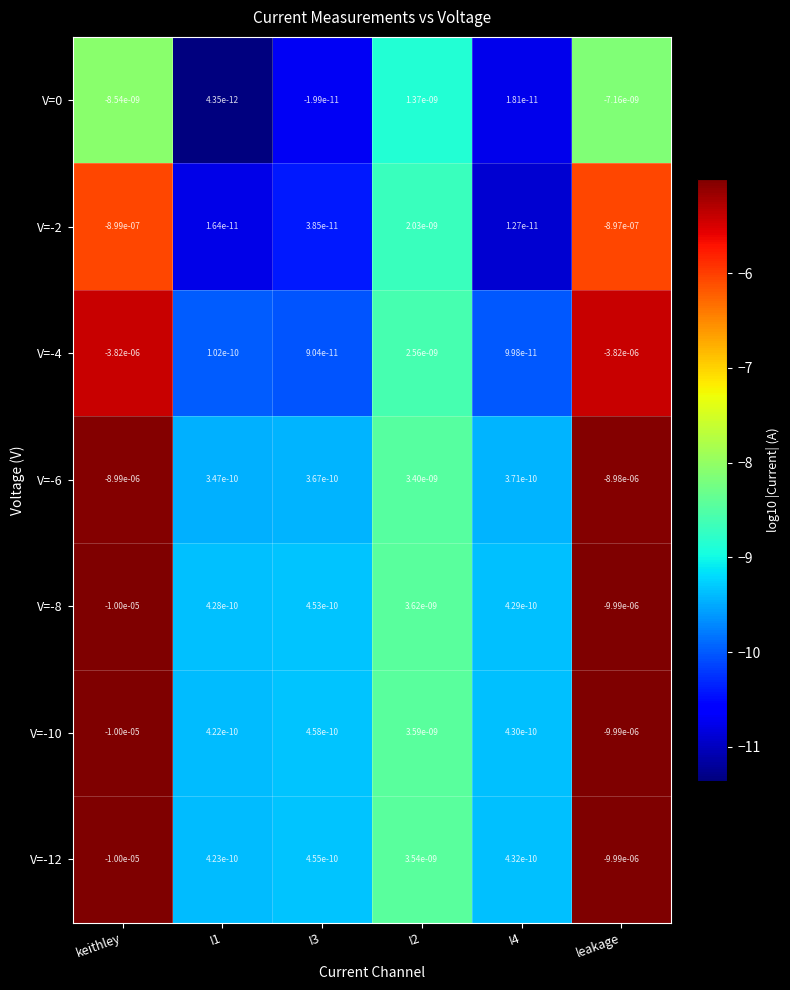

The V=-4 series shows 0.0 at I2. True or false?

True